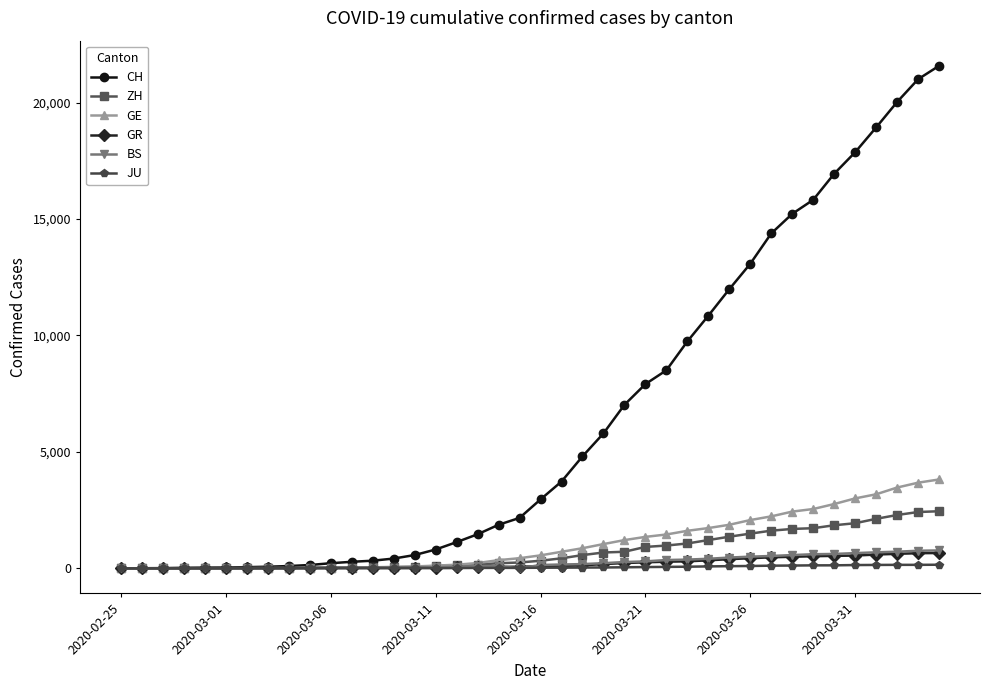

What is the maximum value for GR?

657